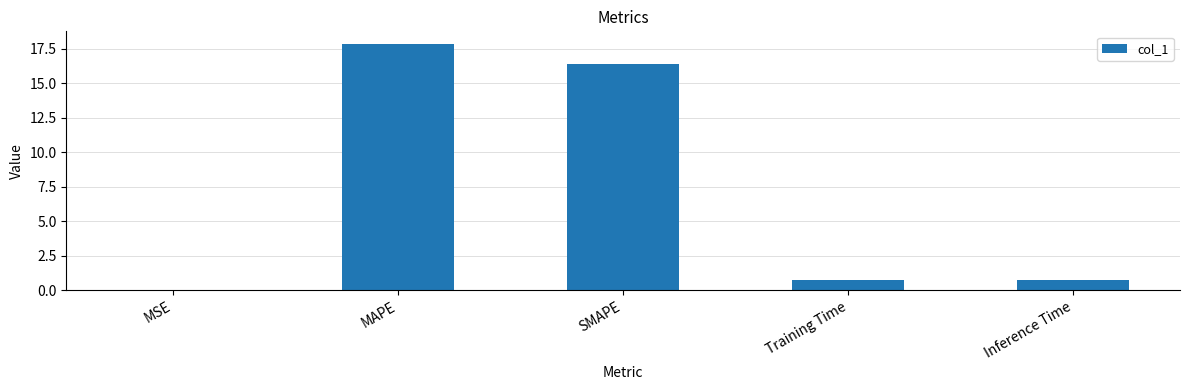

What is the greatest value displayed?

17.9